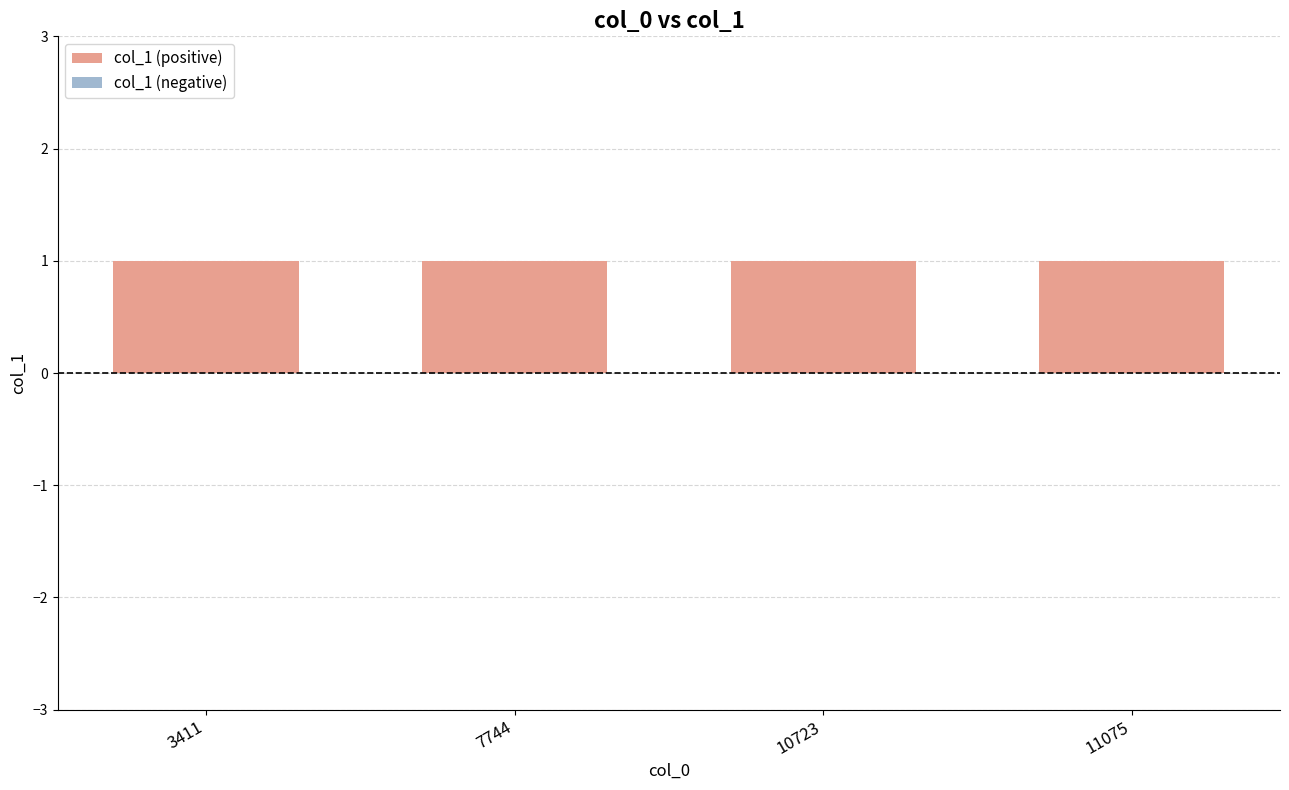

Are the bars grouped side by side (vs. stacked)?

Yes